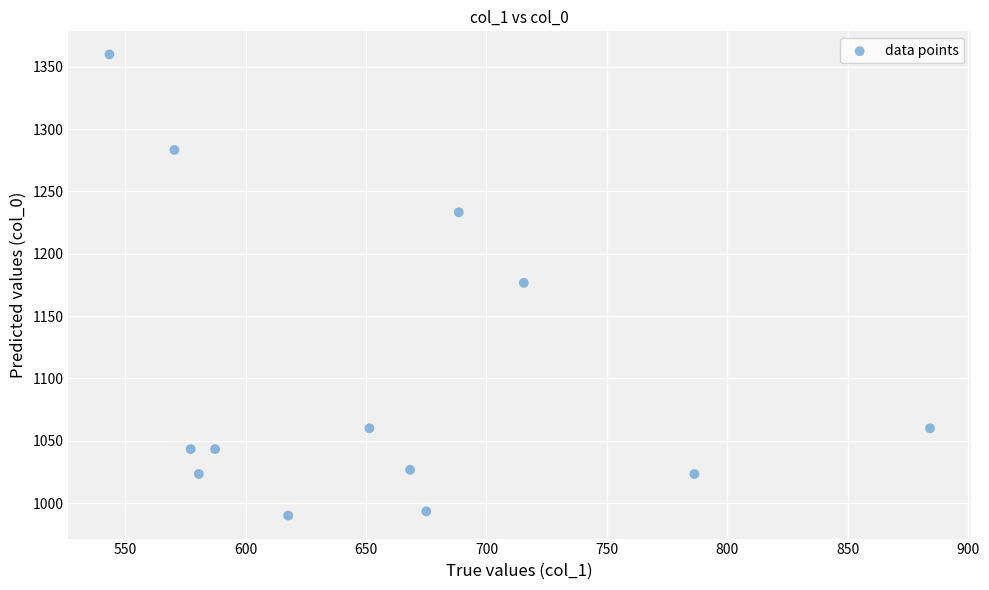

Count the number of points in this scatter plot.

13